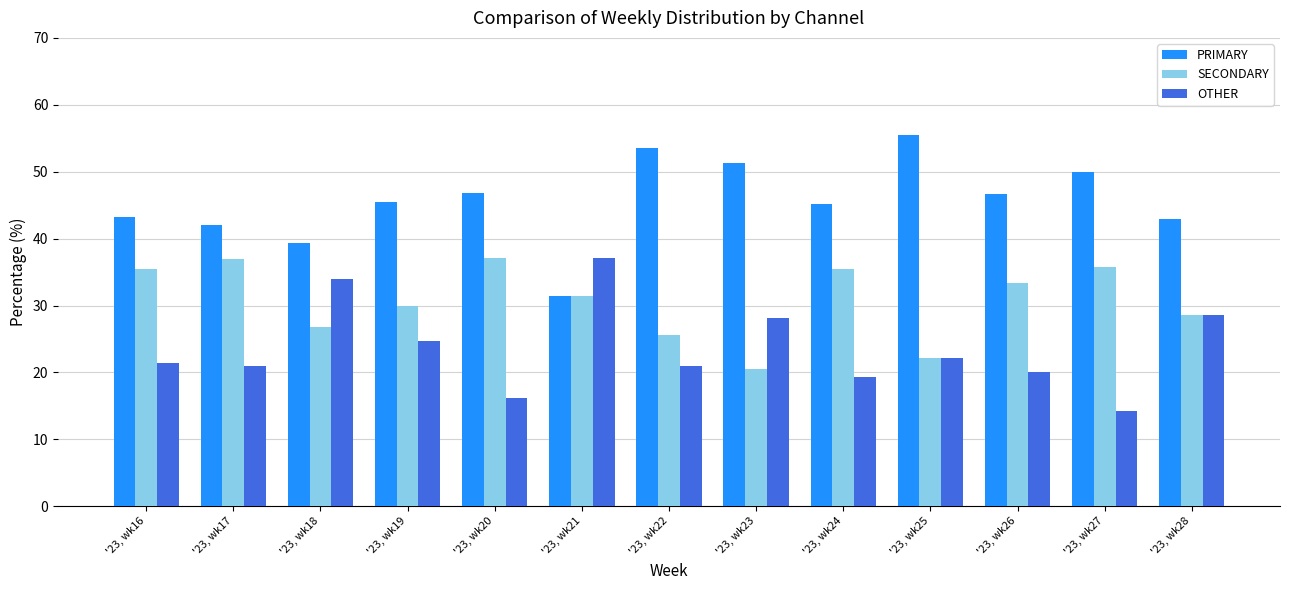

What is the value of the SECONDARY bar at the 6th from the left?

31.5